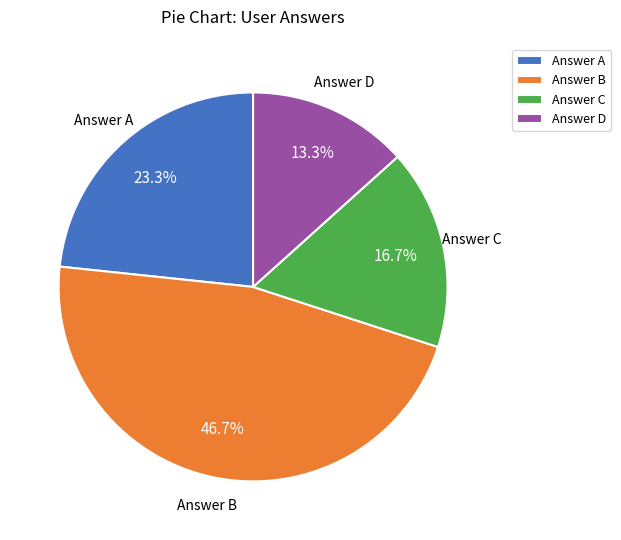

Count the number of slices in the pie.

4